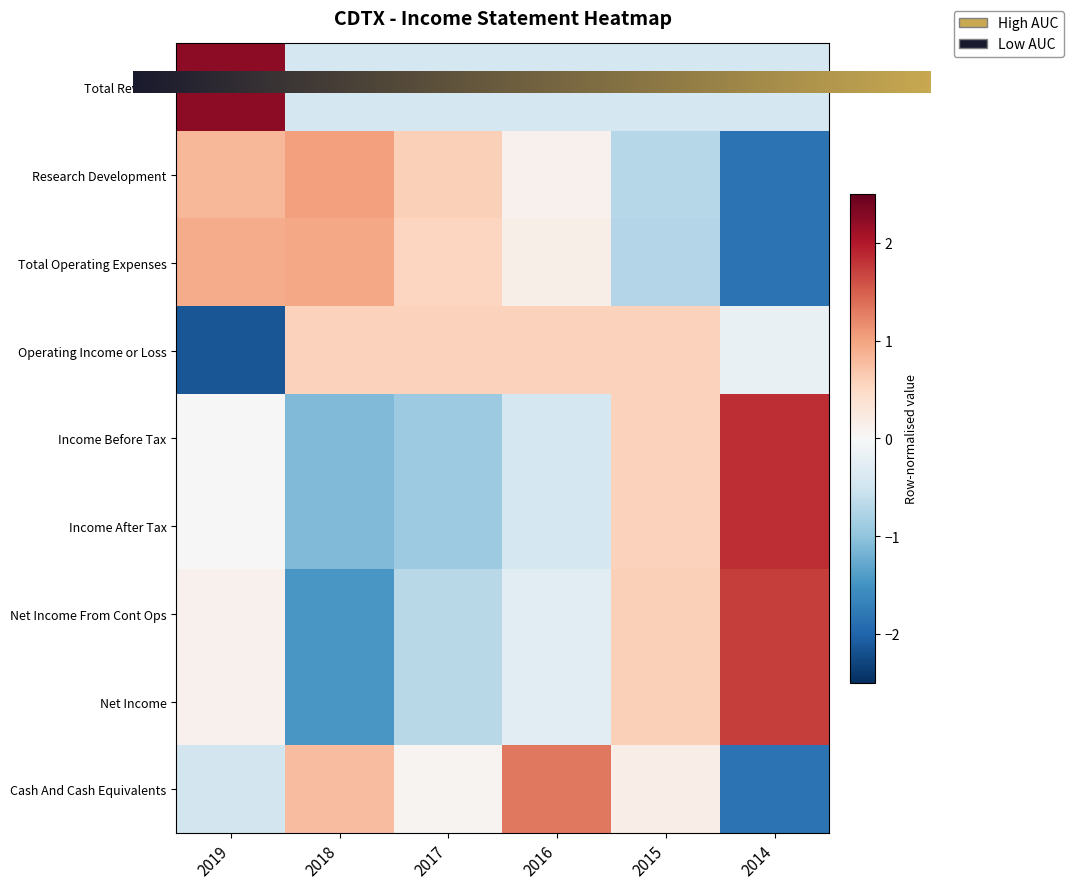

Which series has the widest spread of values?

Net Income From Cont Ops